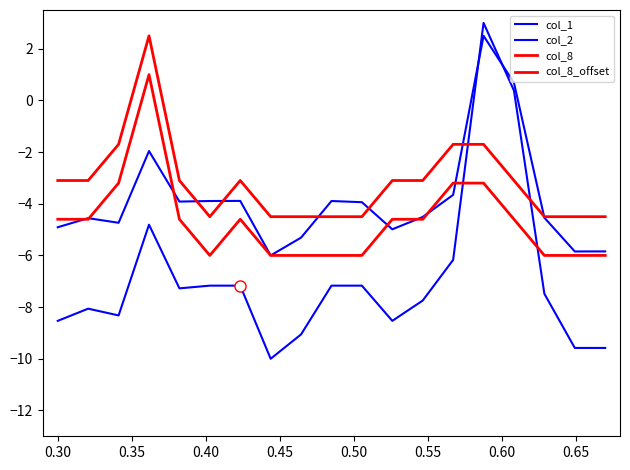

How many positive values does the col_8_offset series have?

1